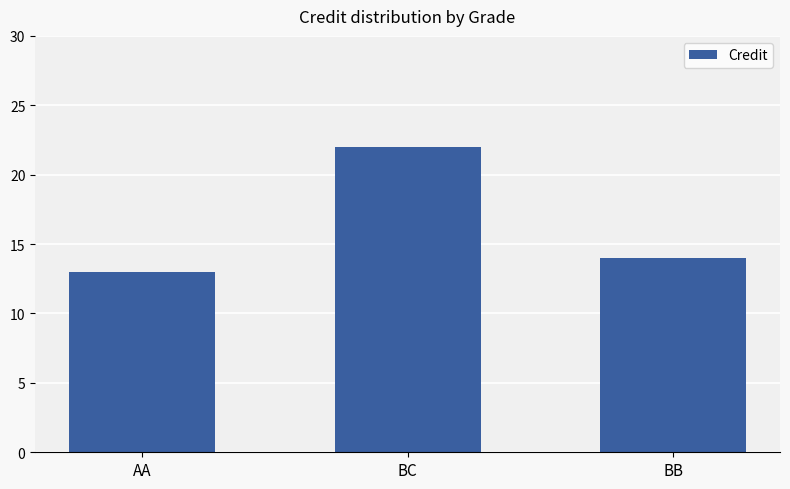

What is the label of the 1st bar from the right?

BB